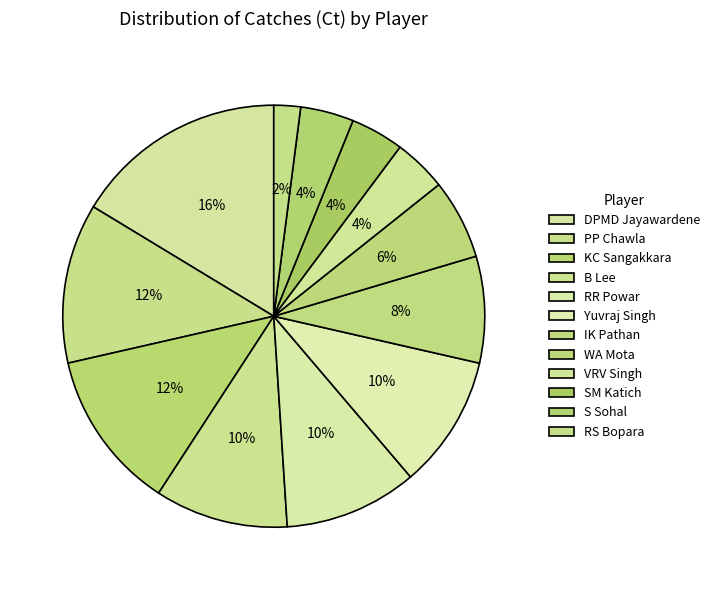

How many slices are in this pie chart?

12